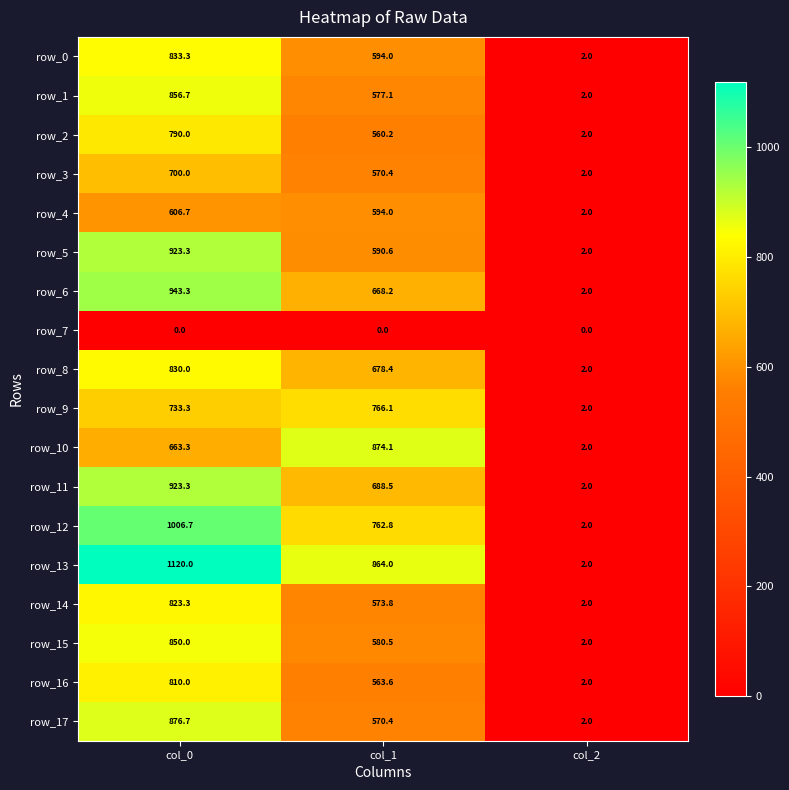

What is the difference between the row_1 values at col_1 and col_2?

575.1